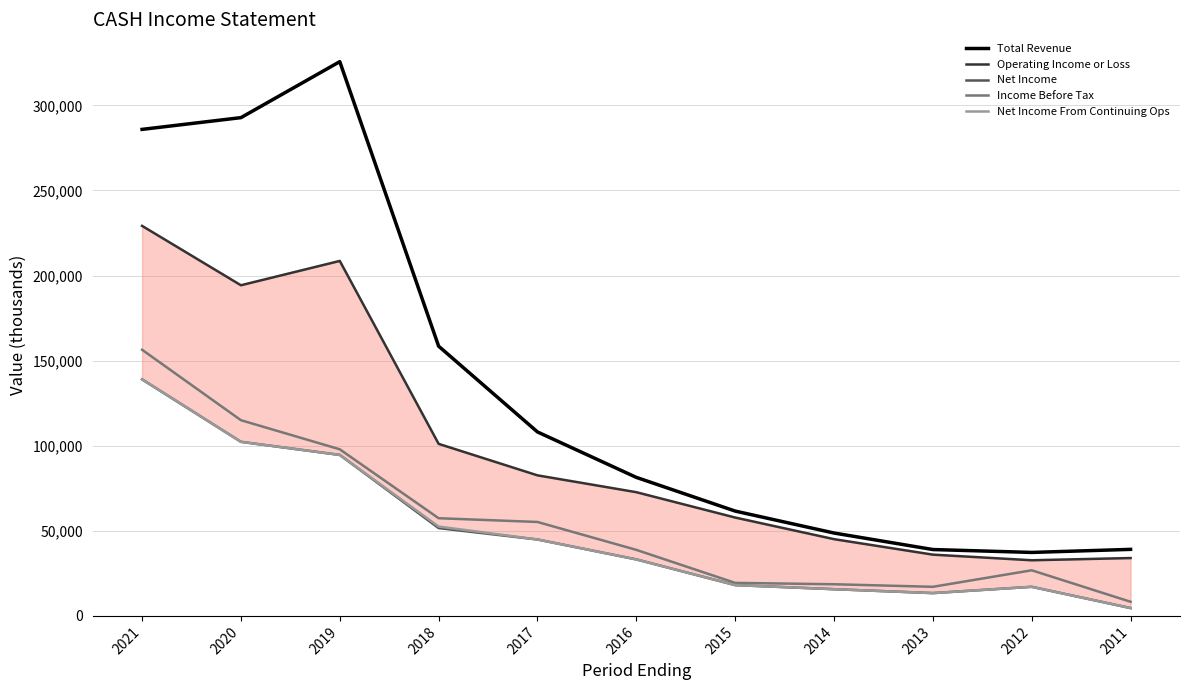

Reading left to right, extract all data points from this chart.

Total Revenue: 2021=285900	2020=292800	2019=325700	2018=158500	2017=108100	2016=81400	2015=61600	2014=48700	2013=39000	2012=37300	2011=39100
Operating Income or Loss: 2021=229200	2020=194300	2019=208600	2018=101100	2017=82600	2016=72700	2015=57800	2014=45100	2013=36000	2012=32700	2011=34000
Net Income: 2021=139000	2020=102300	2019=94600	2018=51600	2017=44900	2016=33200	2015=18100	2014=15700	2013=13400	2012=17100	2011=4600
Income Before Tax: 2021=156400	2020=115000	2019=97900	2018=57400	2017=55200	2016=38800	2015=19400	2014=18600	2013=17100	2012=26800	2011=8300
Net Income From Continuing Ops: 2021=139000	2020=102300	2019=94600	2018=52500	2017=44900	2016=33200	2015=18100	2014=15700	2013=13400	2012=17100	2011=4600